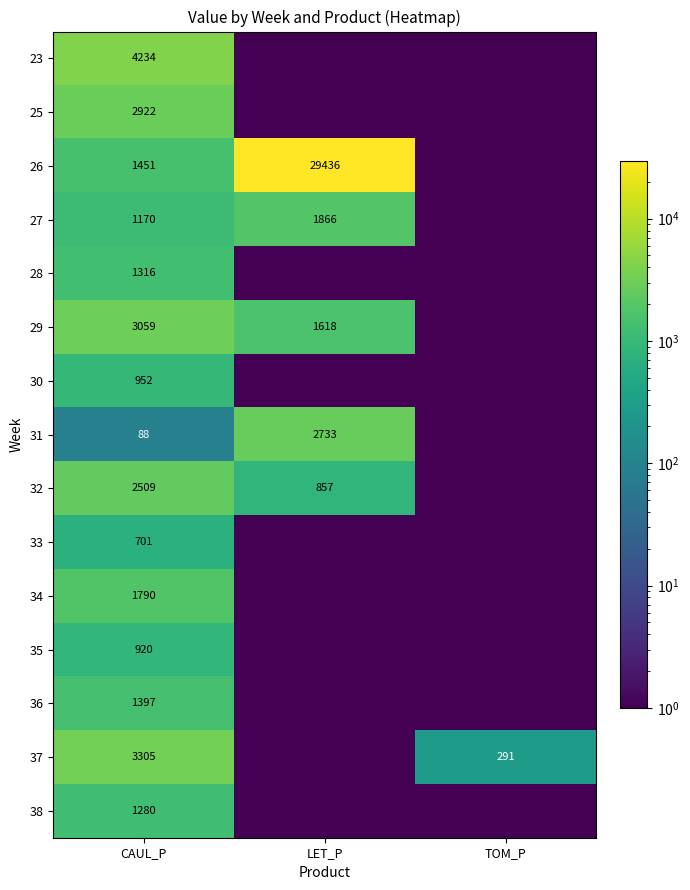

The 27 series shows 815.0 at LET_P. True or false?

False